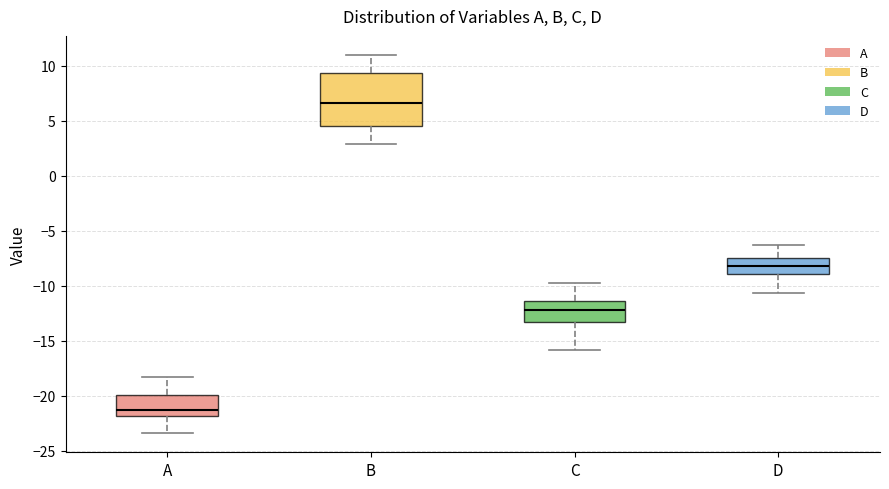

Reading left to right, read every box against the y-axis: the position of its median line, the range the box covers, and the ends of its whiskers. The values are not printed on the chart, so give them approximately, as read against the axis.

A: median -21.0, box -22.0 to -20.0, whiskers -23.5 to -18.0
B: median 6.5, box 4.5 to 9.5, whiskers 3.0 to 11.0
C: median -12.0, box -13.5 to -11.5, whiskers -16.0 to -10.0
D: median -8.0, box -9.0 to -7.5, whiskers -10.5 to -6.5